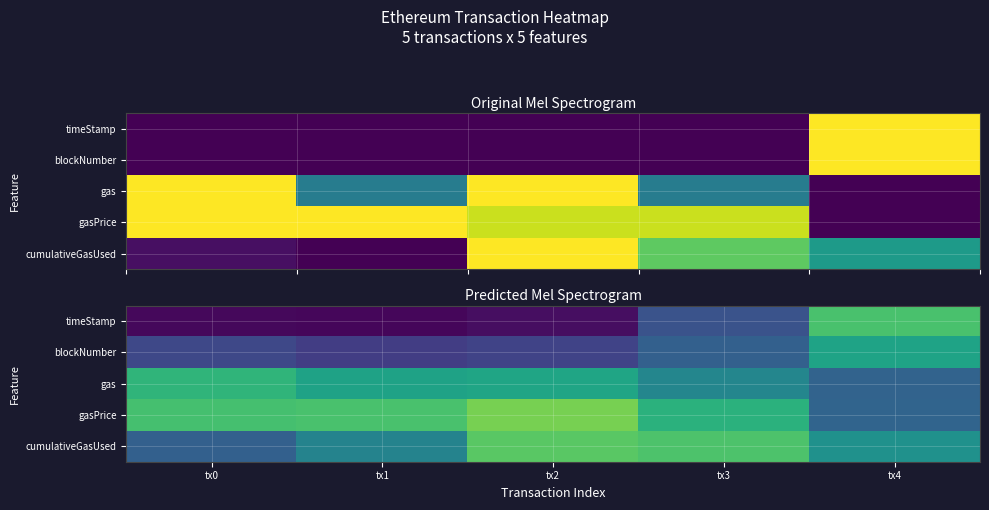

At how many categories does at least one series exceed 0?

5